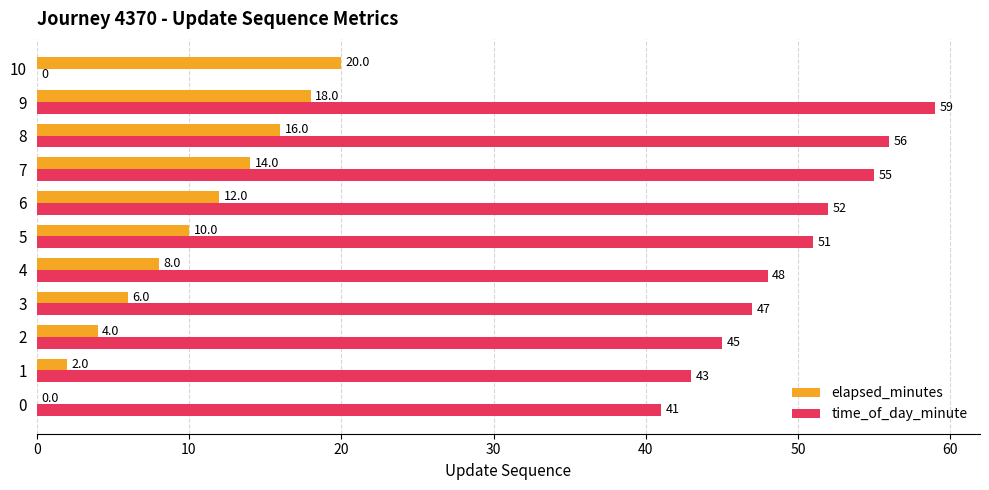

Is it true that time_of_day_minute equals 89 at 9?

False